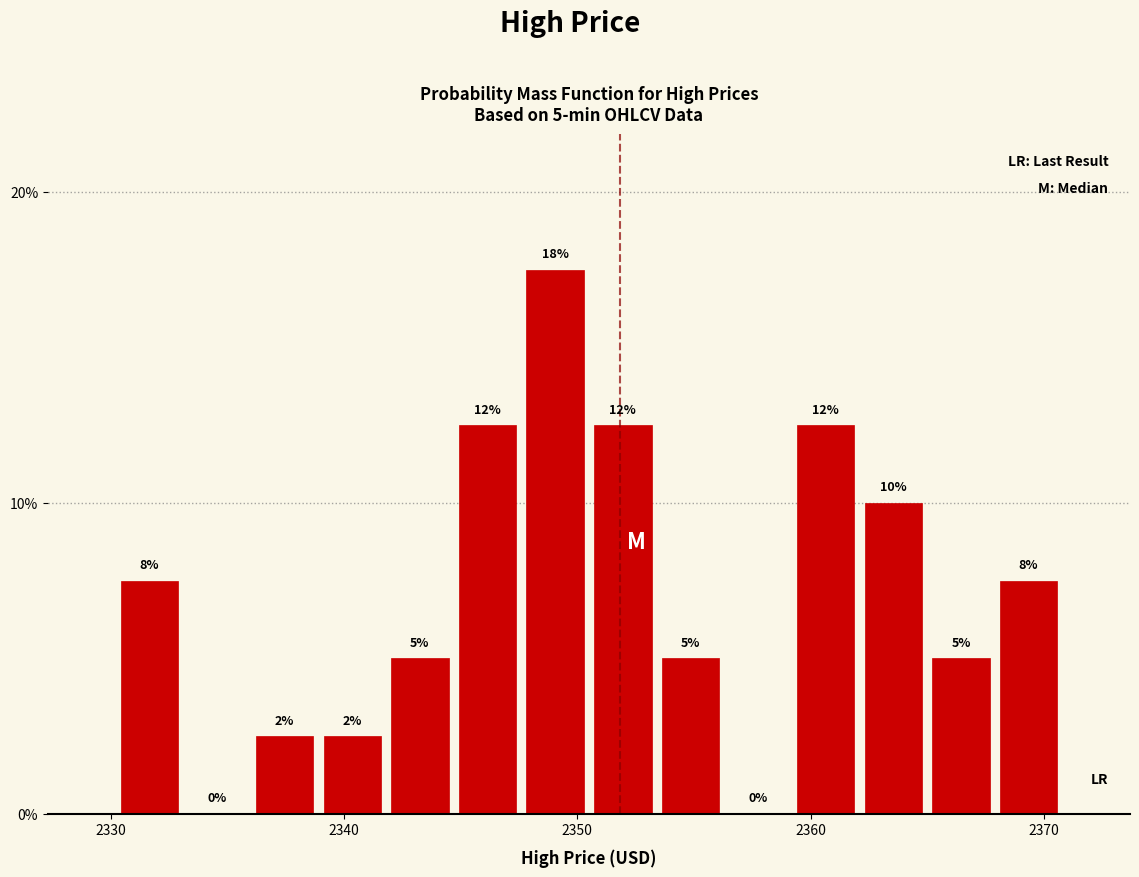

Around what value on the x-axis is the tallest bar? Give the approximate position of its centre, as read against the axis.

2349